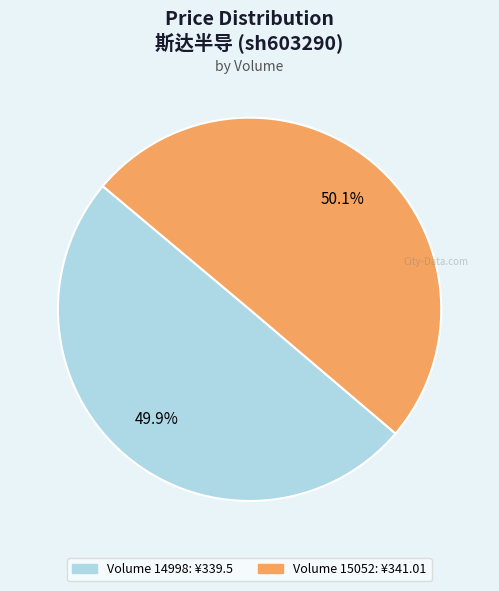

Does any single category account for the majority?

Yes